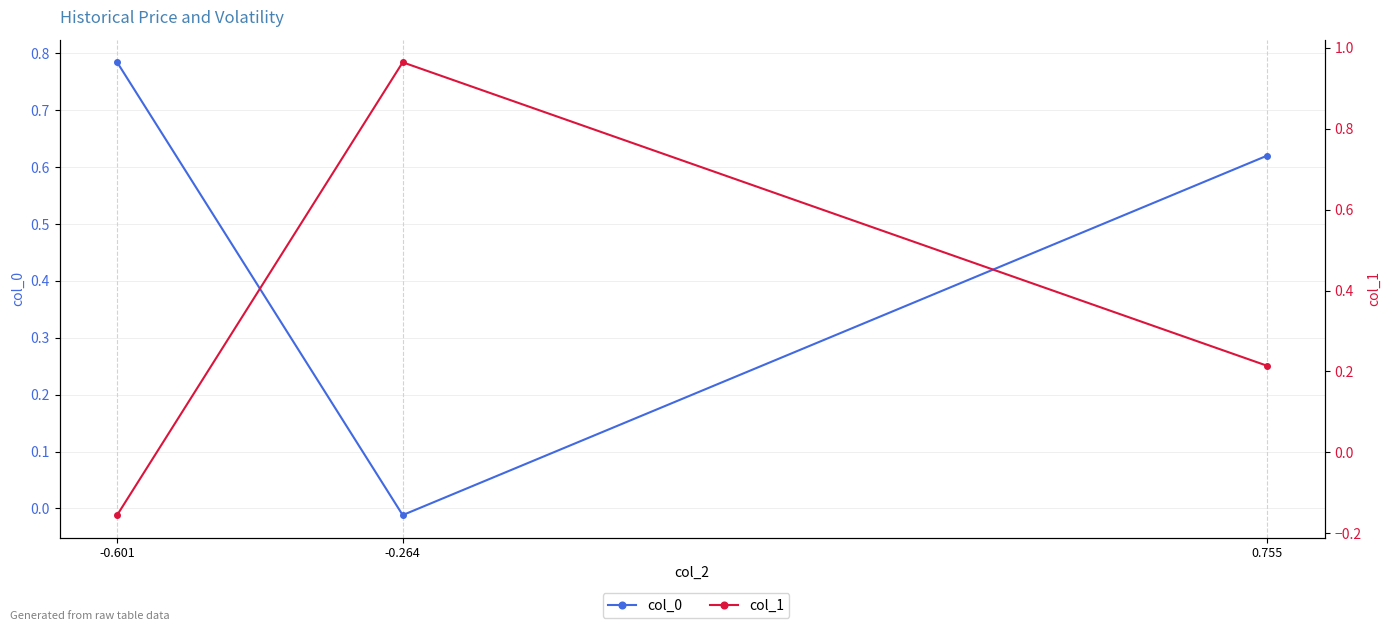

What is the average value of the col_1 series?

0.3